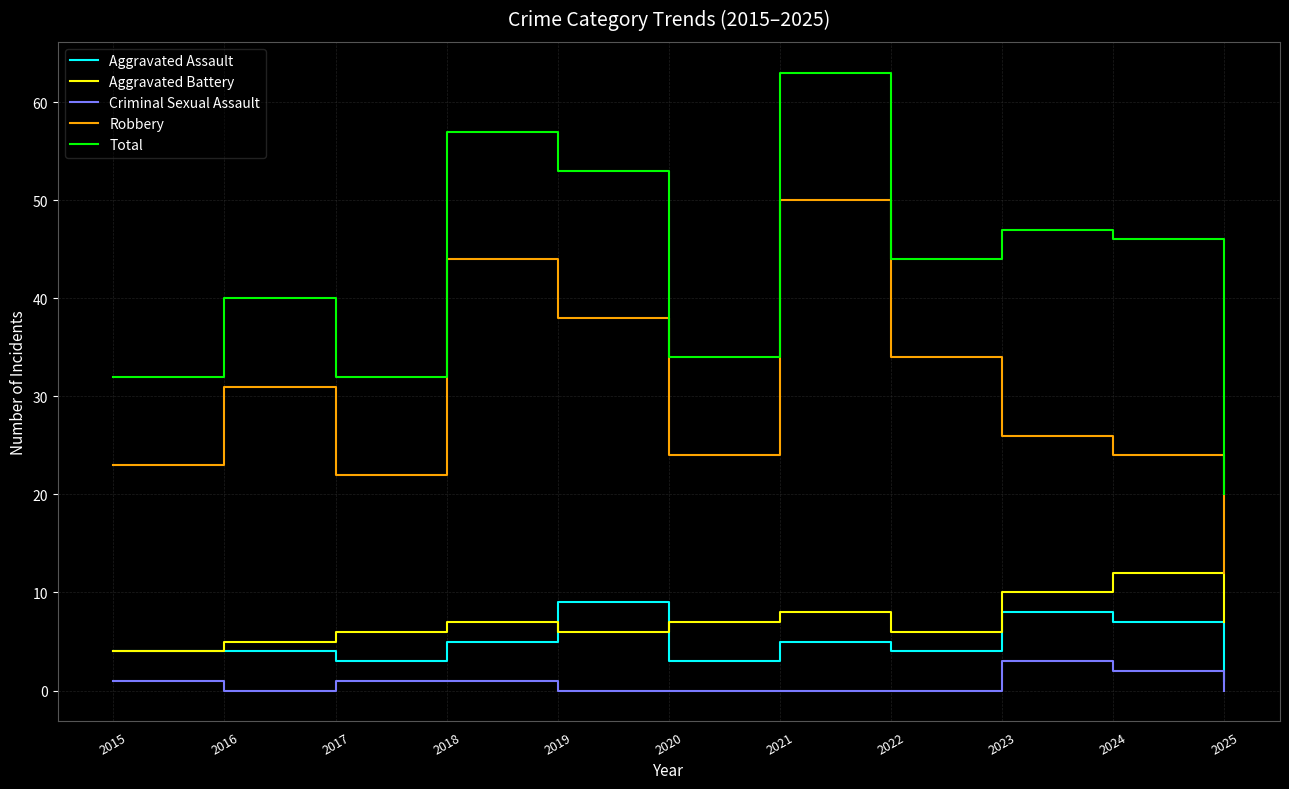

Which series has the widest spread of values?

Total